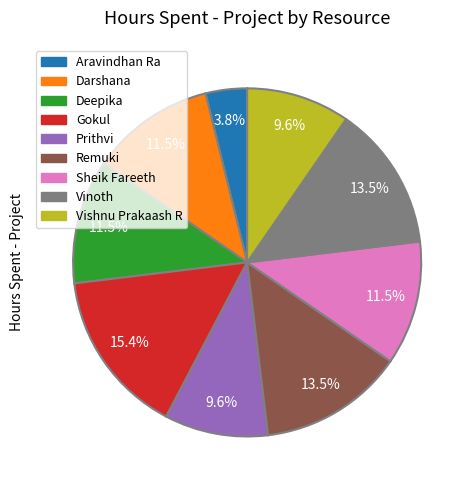

Which has a higher value, Deepika or Gokul?

Gokul